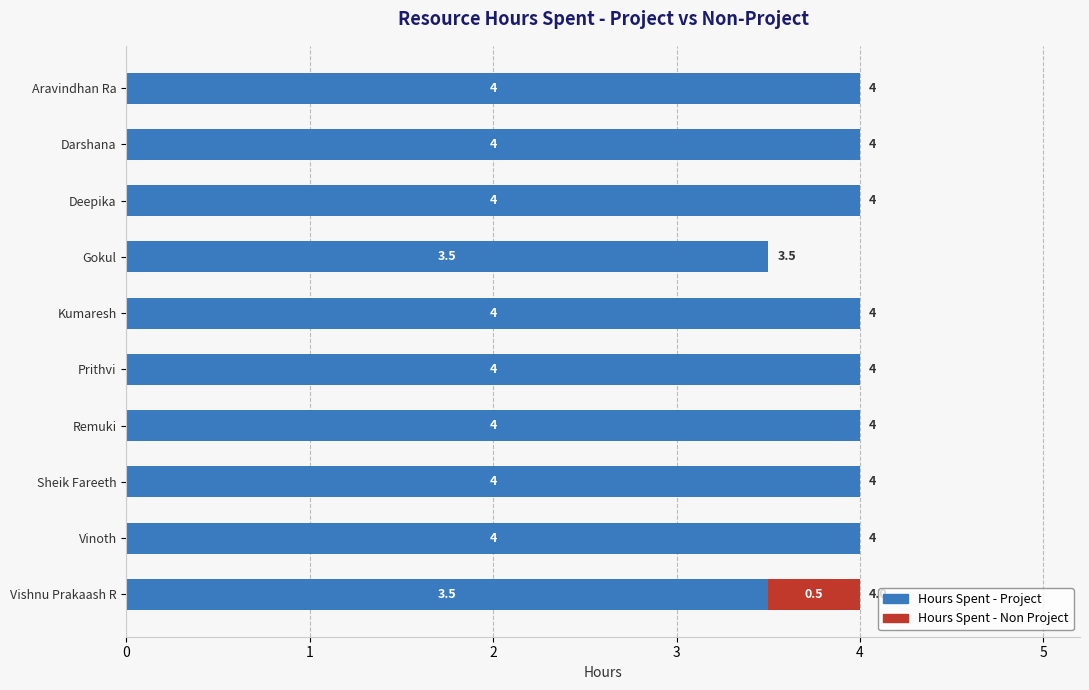

The Hours Spent - Project series shows 4.0 at Darshana. True or false?

True